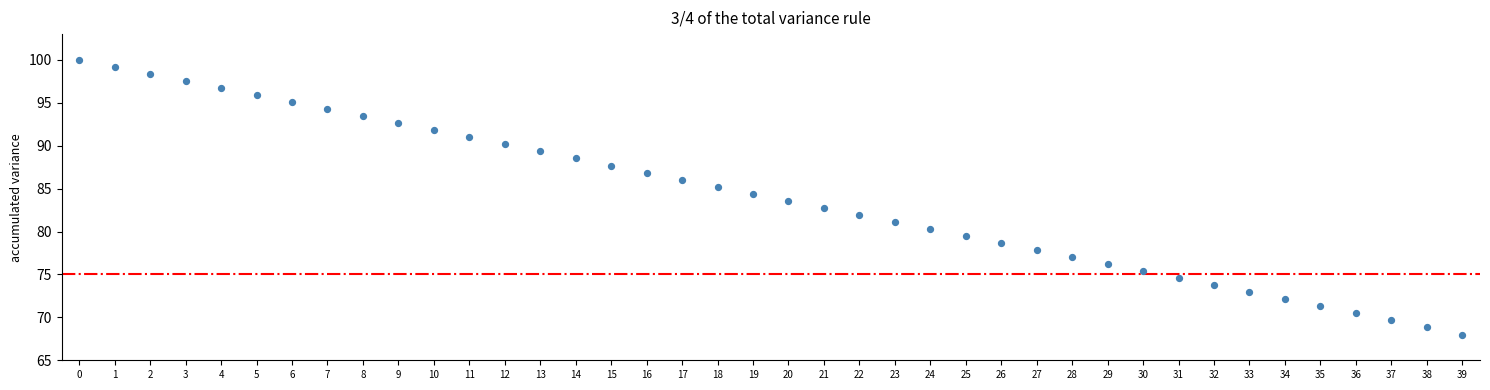

What is the range of Y values (max minus min)?

32.0